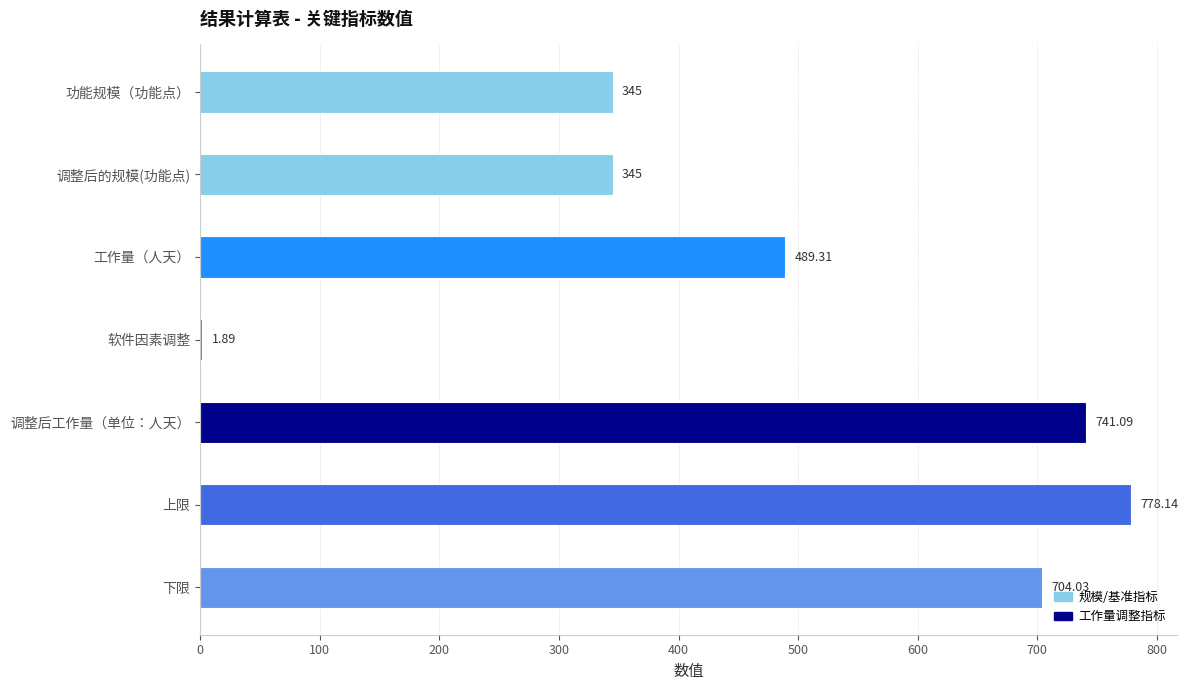

What is the sum of all values?

3404.5